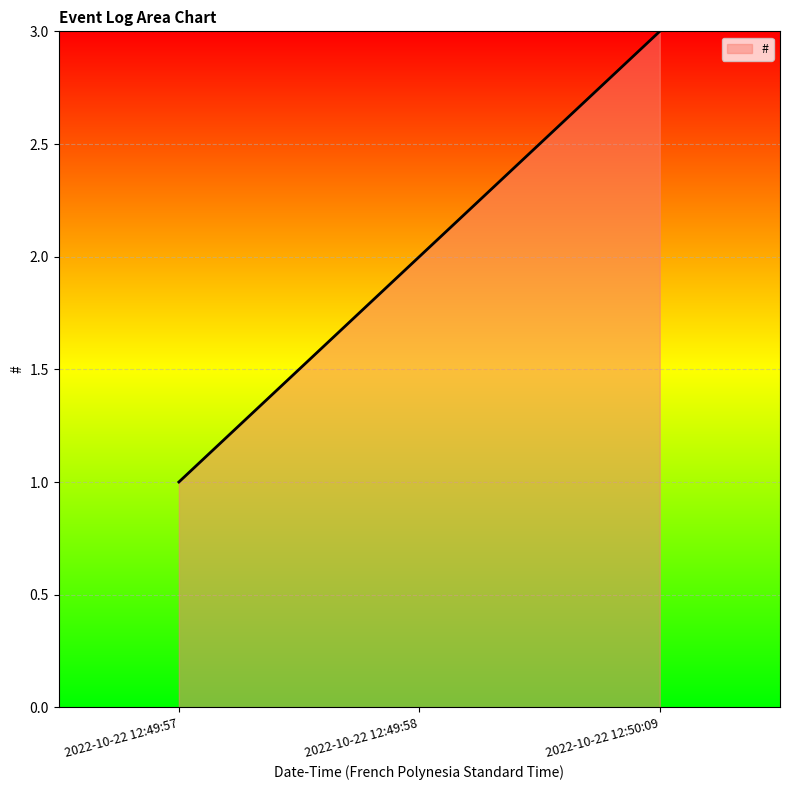

How many lines are shown in the chart?

1